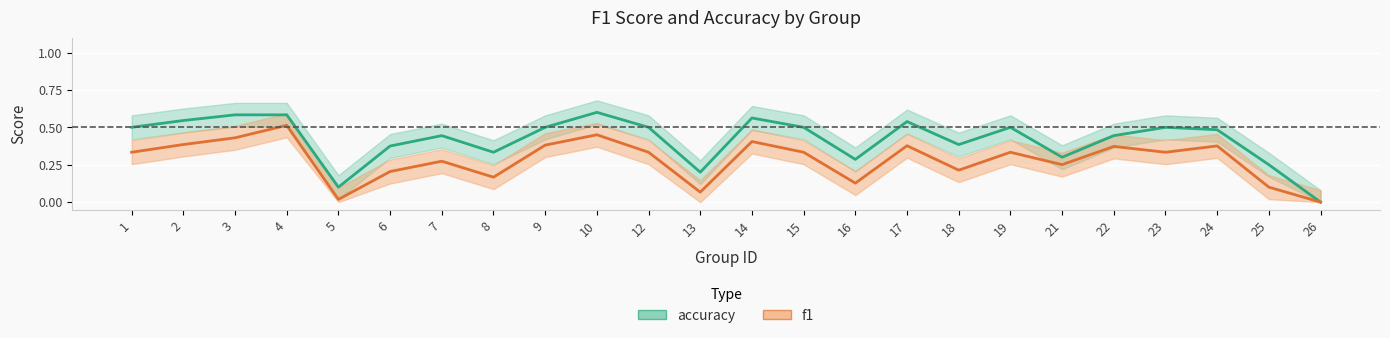

Which series changed the most between 1 and 15?

accuracy